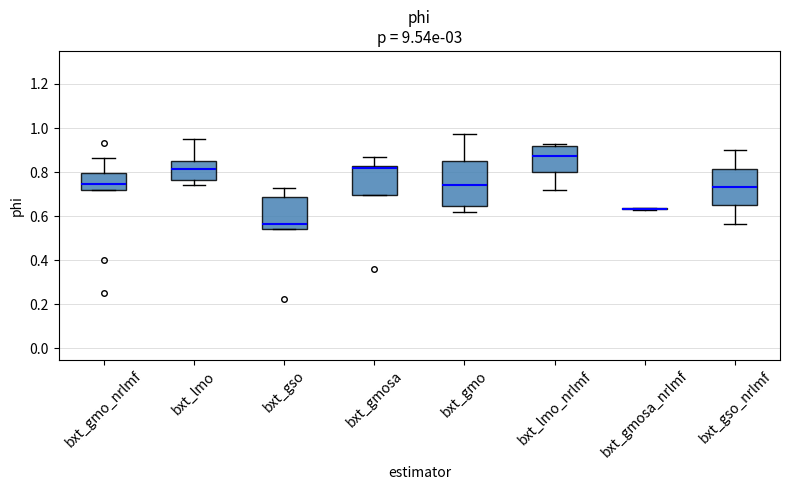

Reading left to right, transcribe this box plot: for each box, give where its median line is, the range the box spans, and where its two whiskers end, as read against the y-axis. The values are not printed on the chart, so give them approximately, as read against the axis.

bxt_gmo_nrlmf: median 0.74, box 0.72 to 0.80, whiskers 0.72 to 0.86
bxt_lmo: median 0.82, box 0.76 to 0.86, whiskers 0.74 to 0.96
bxt_gso: median 0.56, box 0.54 to 0.68, whiskers 0.54 to 0.72
bxt_gmosa: median 0.82 (just below the box's upper edge), box 0.70 to 0.82, whiskers 0.70 to 0.86
bxt_gmo: median 0.74, box 0.64 to 0.86, whiskers 0.62 to 0.98
bxt_lmo_nrlmf: median 0.88, box 0.80 to 0.92, whiskers 0.72 to 0.92 (just above the box's upper edge)
bxt_gmosa_nrlmf: box collapsed to a line at 0.64, whiskers 0.62 to 0.64
bxt_gso_nrlmf: median 0.74, box 0.64 to 0.82, whiskers 0.56 to 0.90